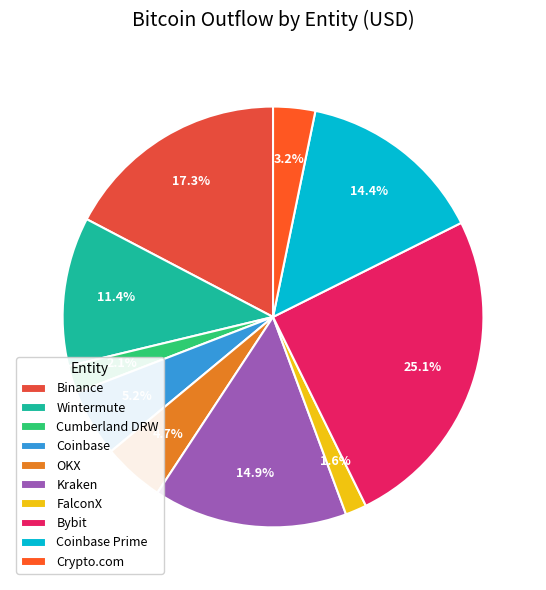

To the nearest percent, what is the average slice percentage?

10%